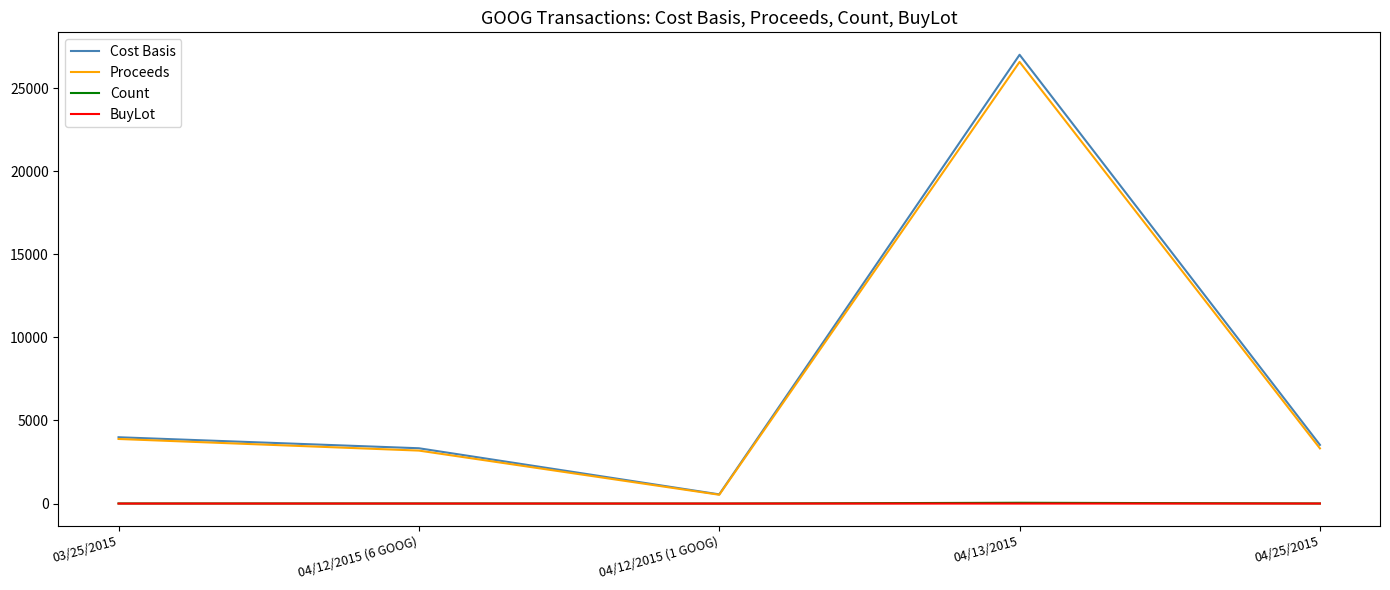

What is the maximum value for Cost Basis?

27000.5